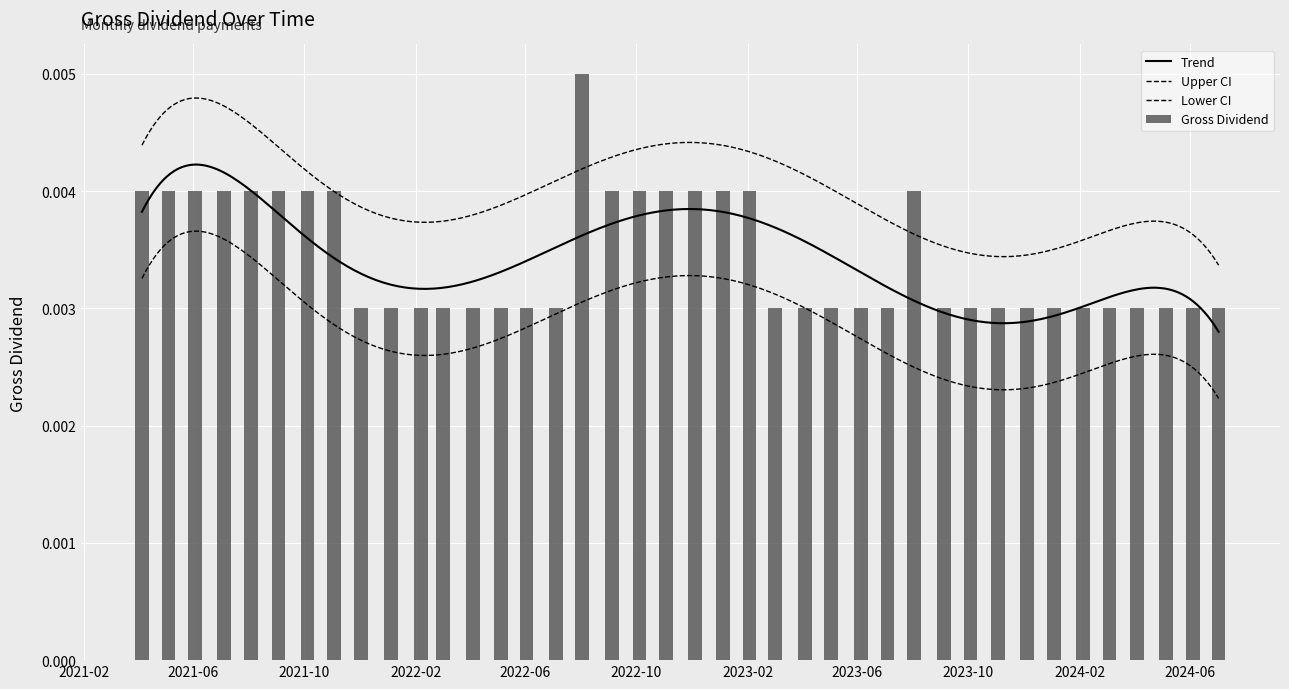

At which label is the value closest to 0?

03/12/2021